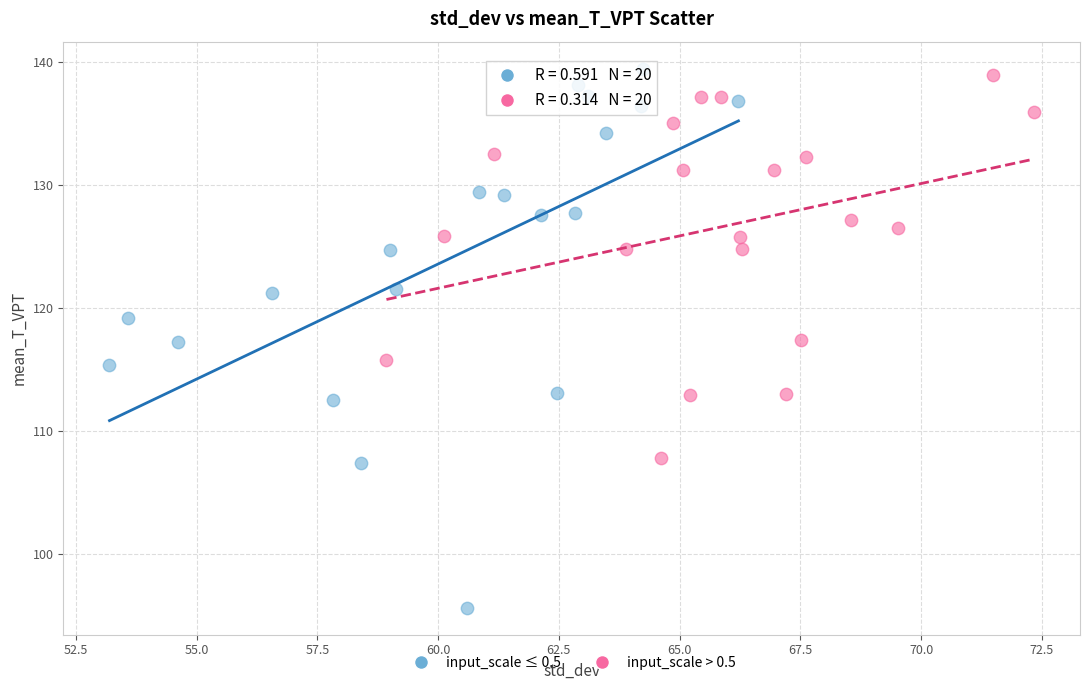

Which series has the largest Y range (max minus min)?

input_scale ≤ 0.5